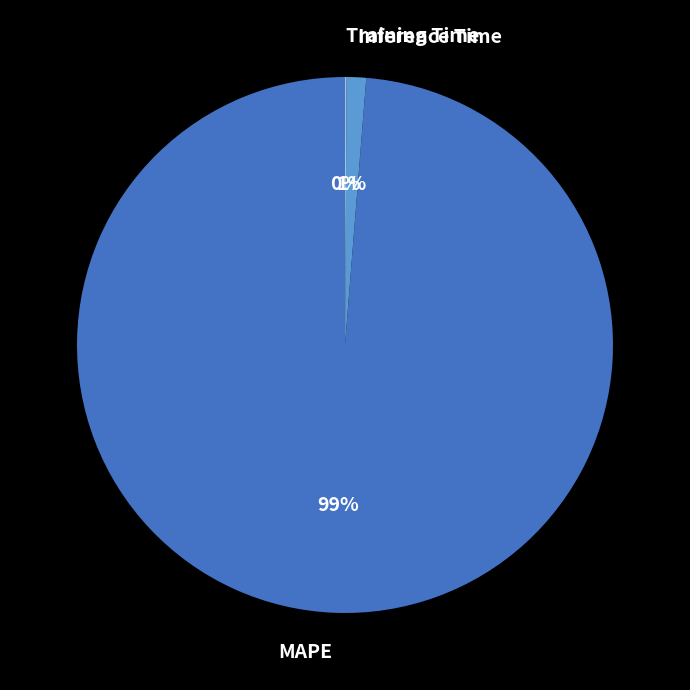

Between Inference Time and MAPE, which is larger?

MAPE